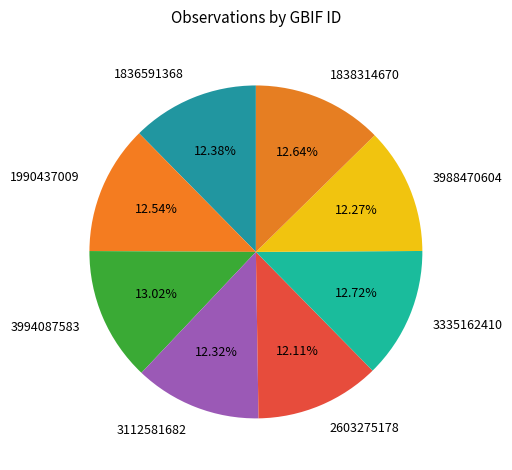

Does 3112581682 represent more than half of the total?

No